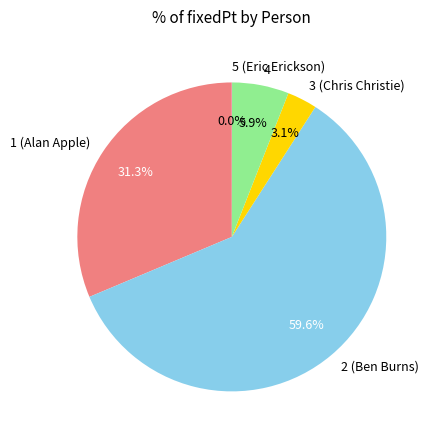

Between 2 (Ben Burns) and 4, which is larger?

2 (Ben Burns)